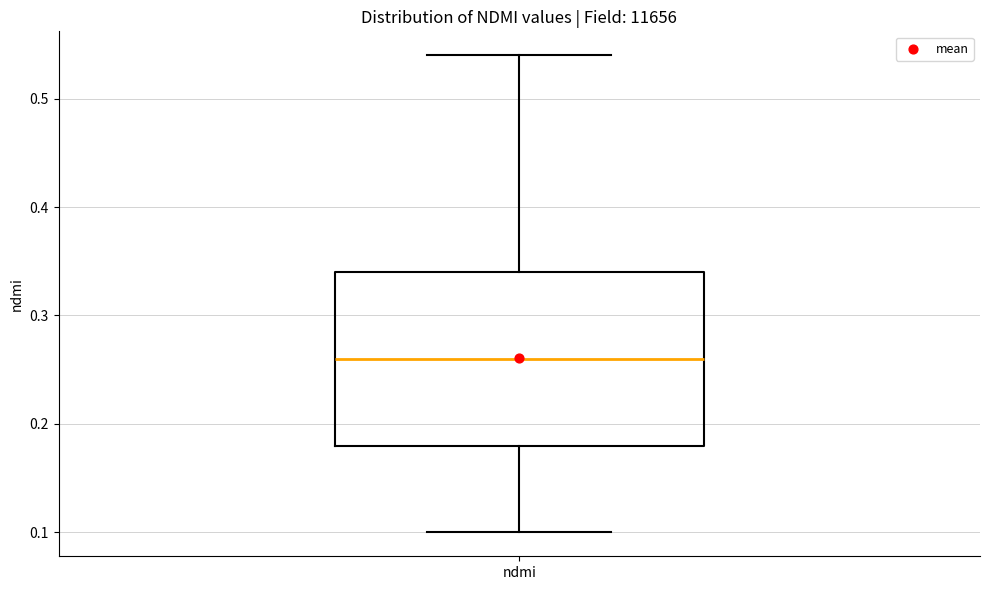

Where does the lower whisker of the box for ndmi end on the y-axis? The values are not printed on the chart, so give them approximately, as read against the axis.

0.10